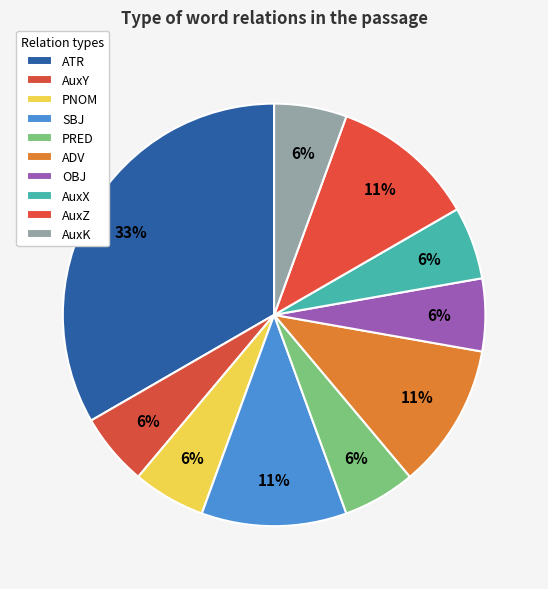

Rank the categories by value from highest to lowest.

ATR, SBJ, ADV, AuxZ, AuxY, PNOM, PRED, OBJ, AuxX, AuxK